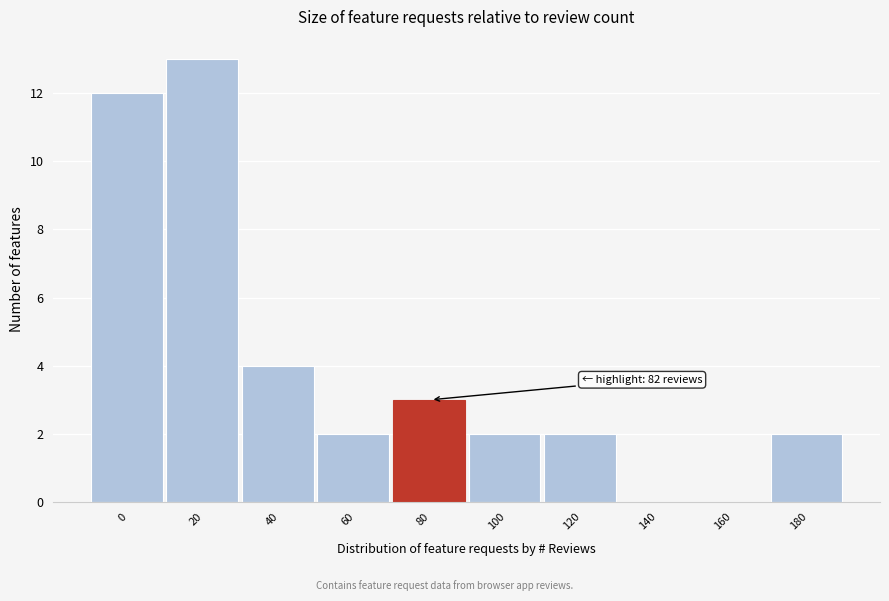

Reading left to right, list all the values displayed in this chart.

0=12	20=13	40=4	60=2	80=3	100=2	120=2	140=0	160=0	180=2